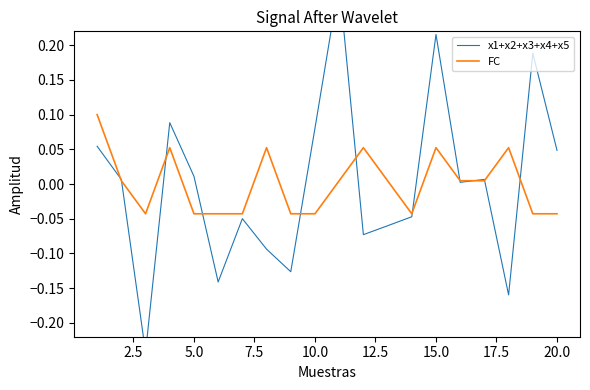

At how many categories does at least one series exceed 0?

15